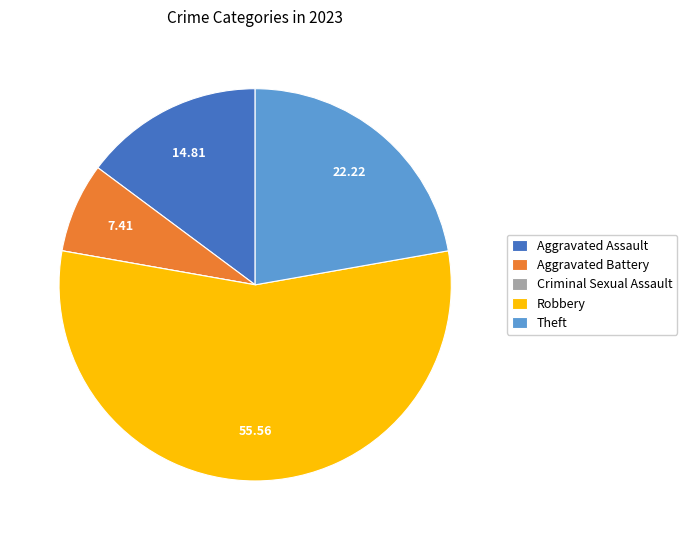

What is the ratio of the value at Aggravated Battery to the value at Aggravated Assault?

0.5